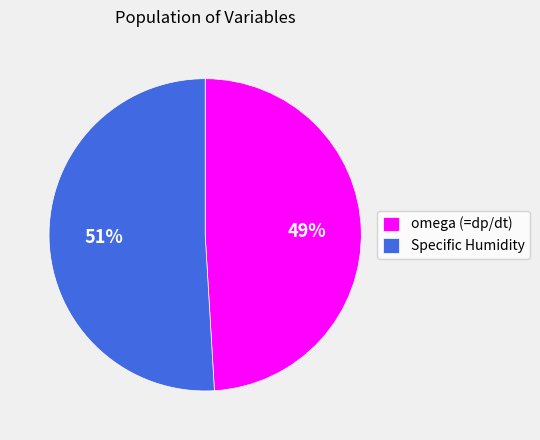

To the nearest percent, what is the combined percentage of Specific Humidity and omega (=dp/dt)?

100%